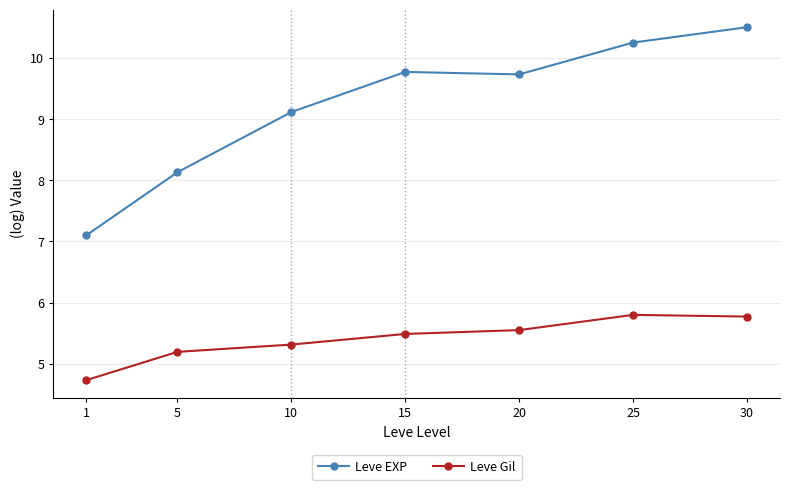

At which category does Leve EXP reach its first local valley?

20